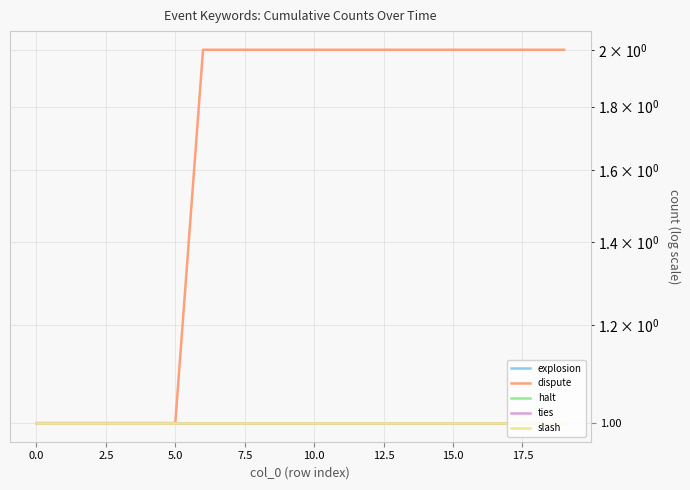

Is this an area chart (filled region under the line)?

No